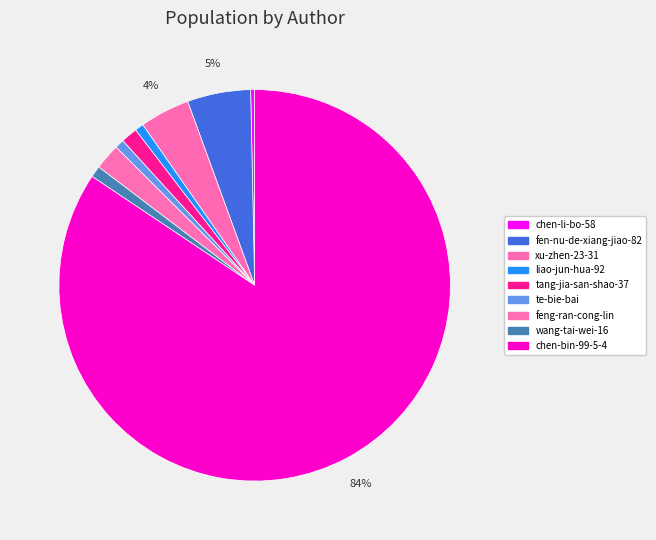

To the nearest percent, what portion does tang-jia-san-shao-37 represent?

1%